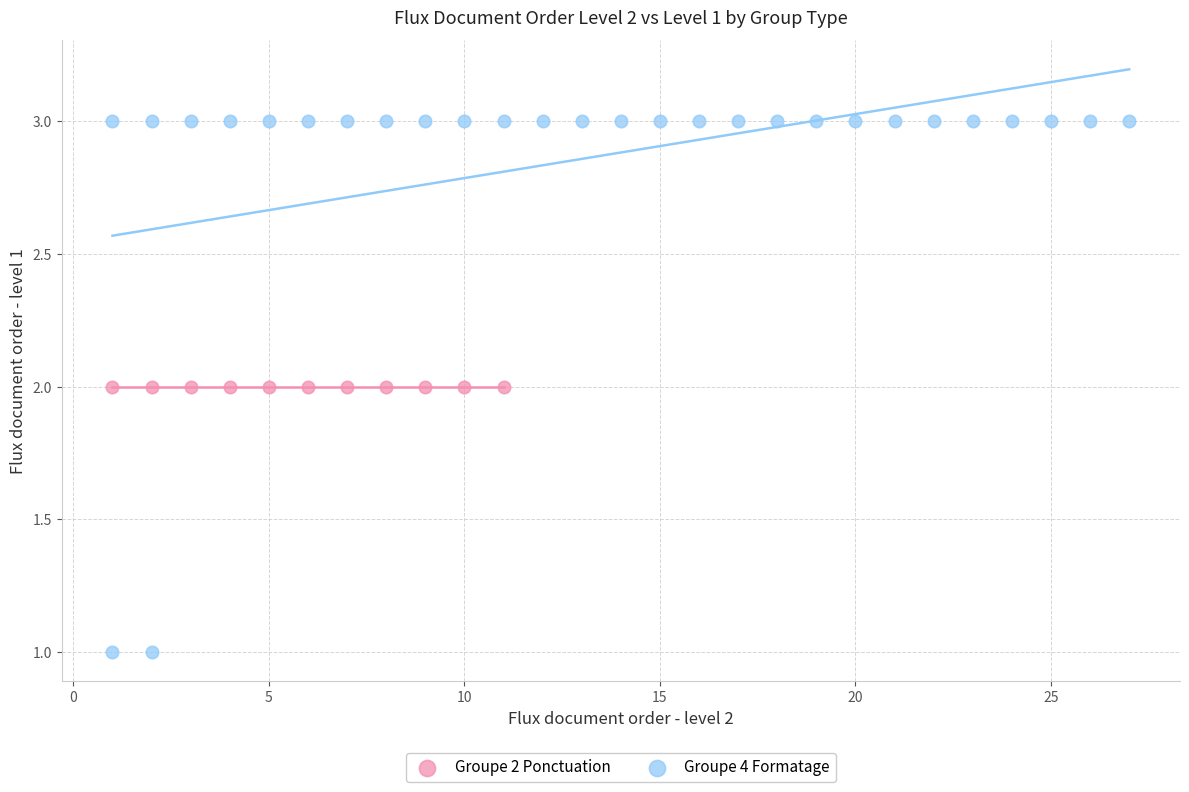

Which series contains the highest Y value?

Groupe 4 Formatage